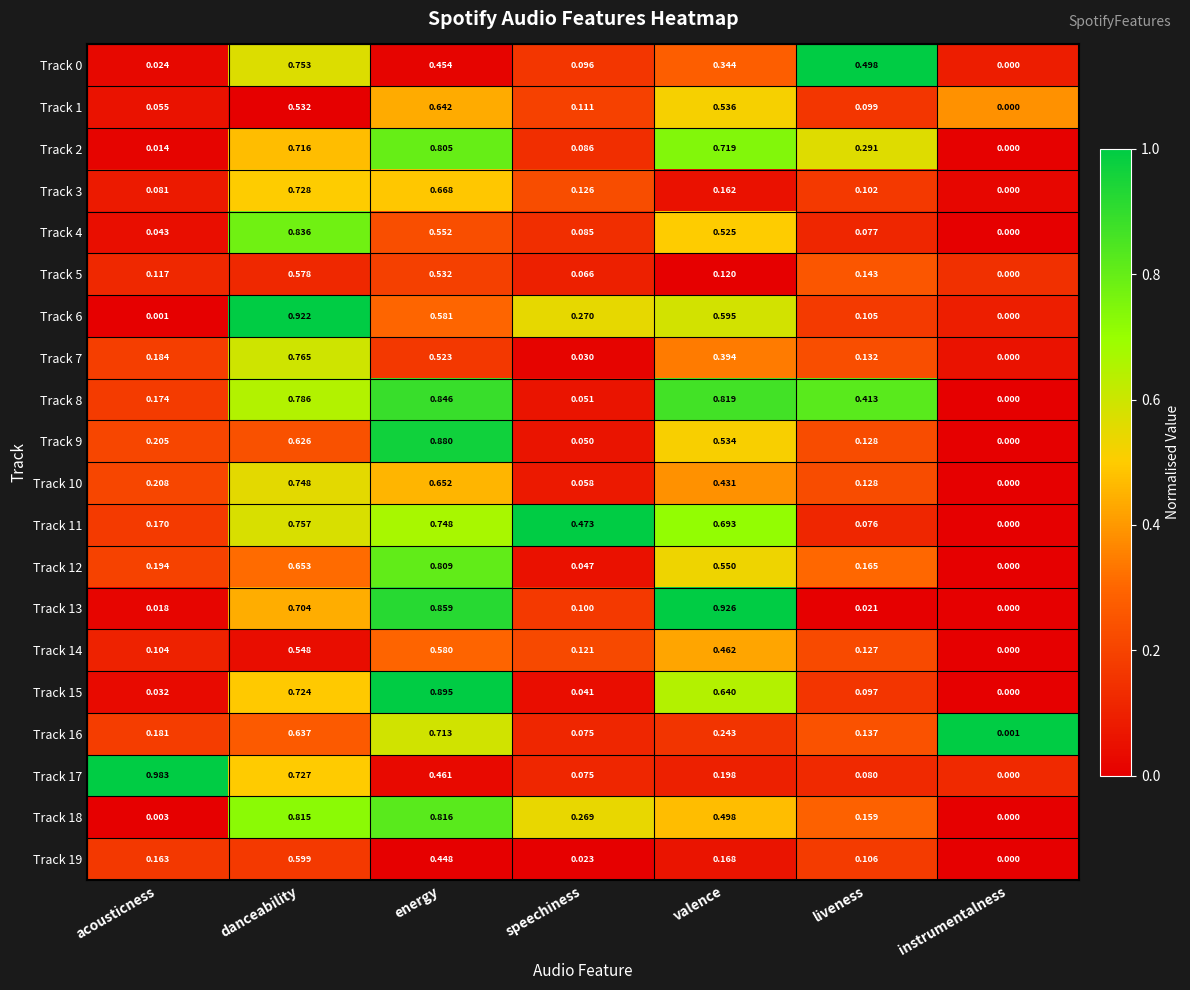

At which category does the chart reach its peak across all series?

acousticness